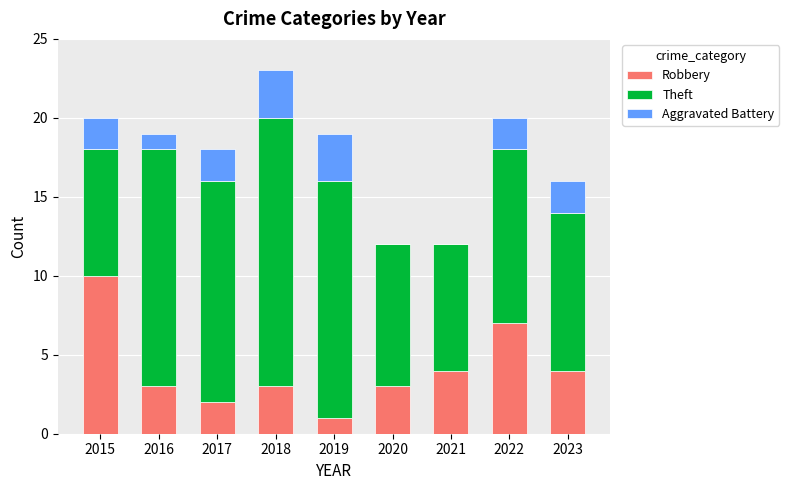

The value of Robbery at 2022 is 5. True or false?

False